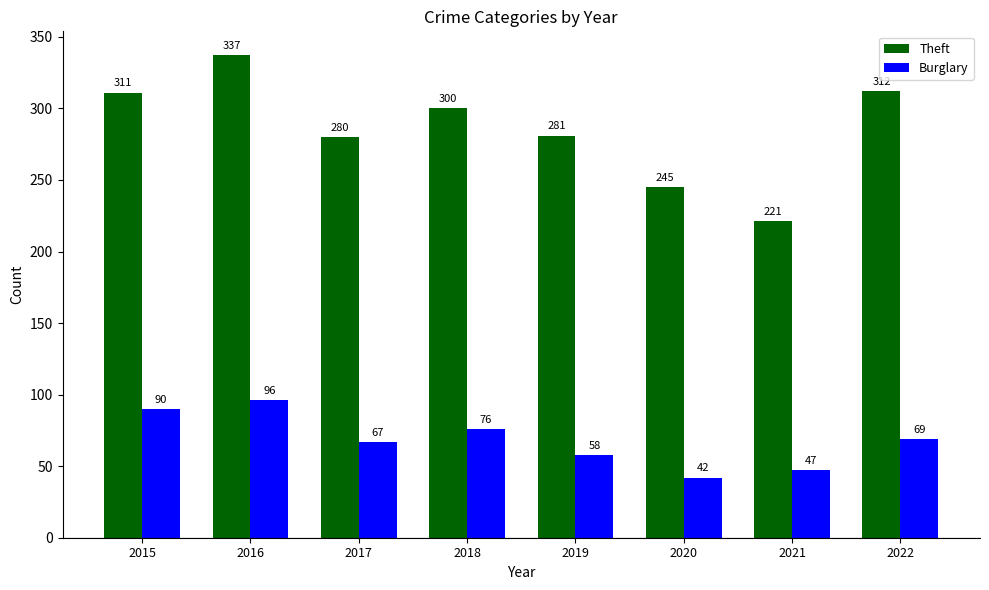

What is the minimum value for Theft?

221